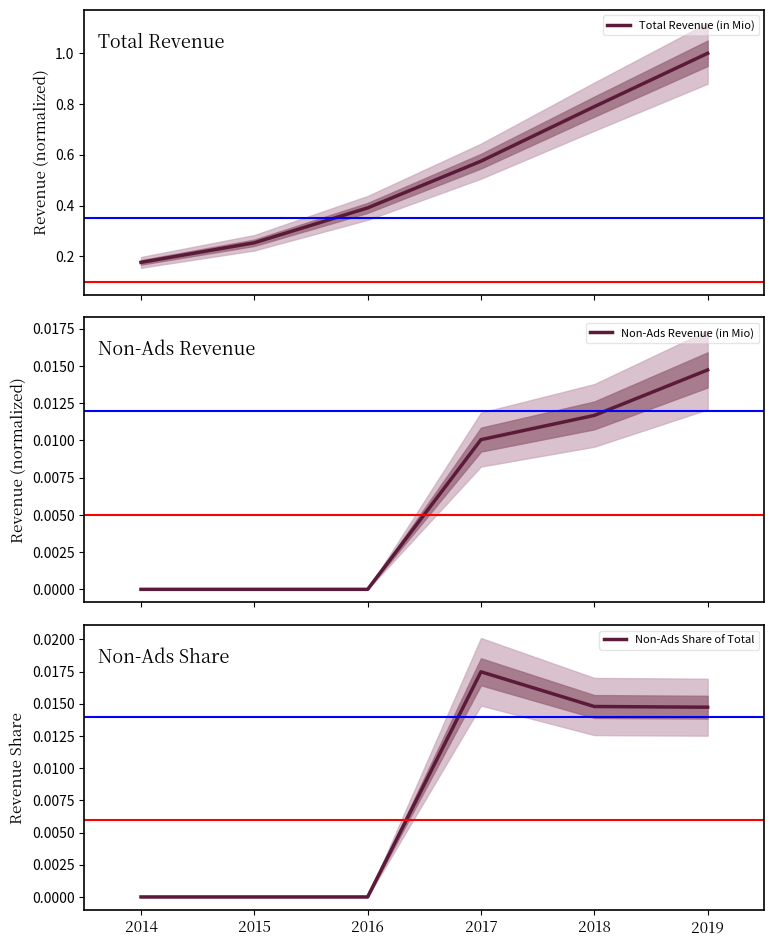

Between 2016 and 2019, which series saw the biggest shift?

Total Revenue (in Mio)